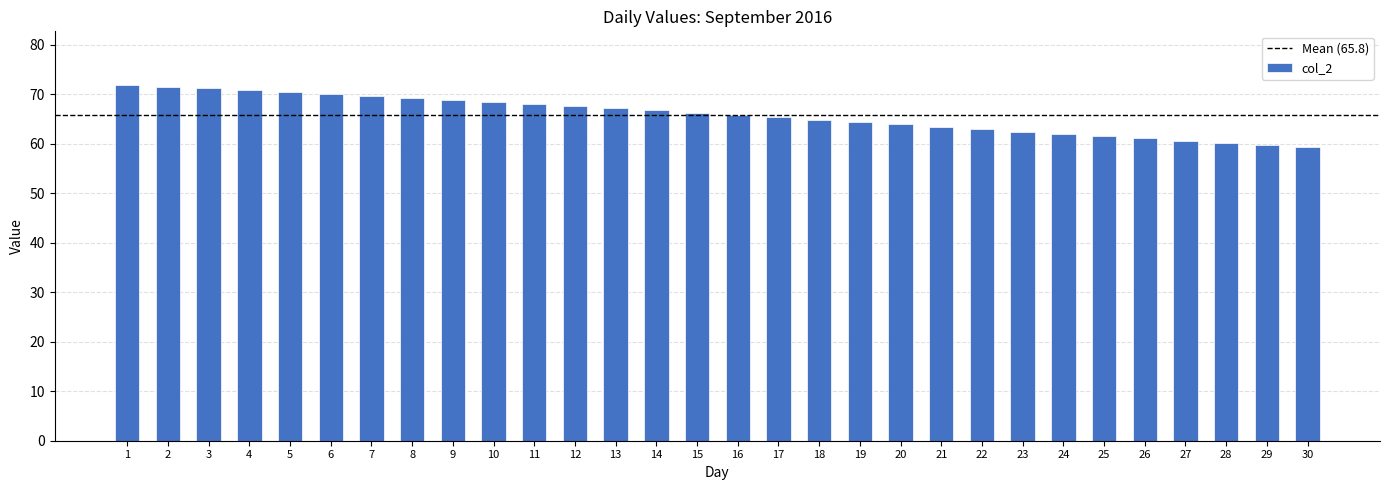

What is the difference between the values at 26 and 2?

10.4